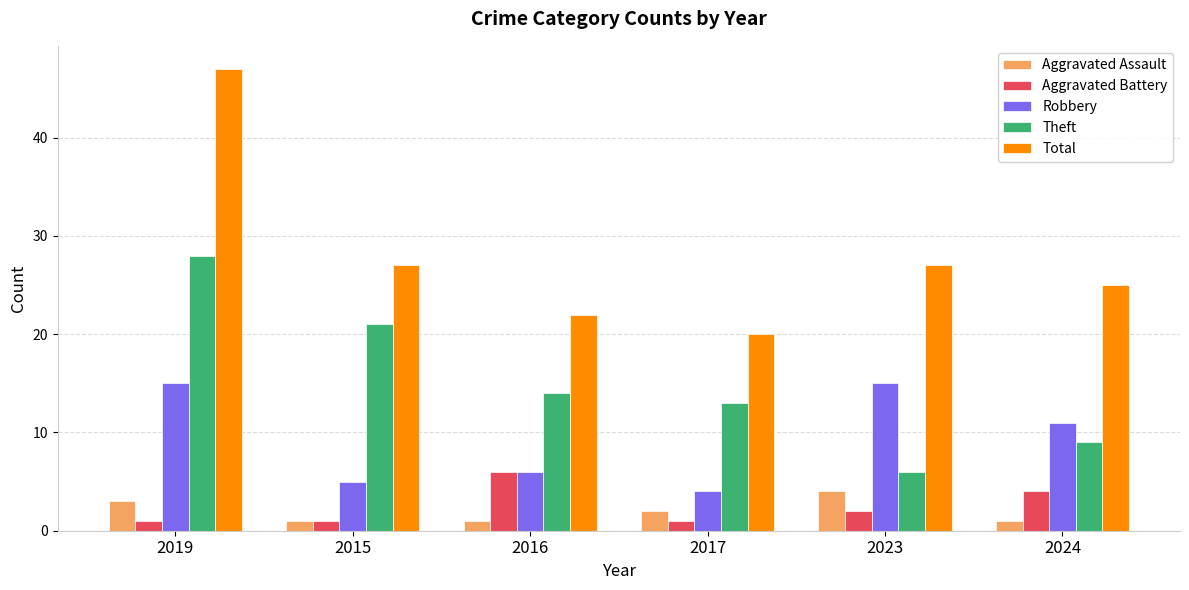

The value of Robbery at 2016 is 6. True or false?

True